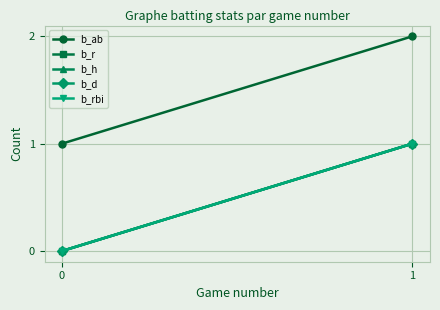

Is this an area chart (filled region under the line)?

No